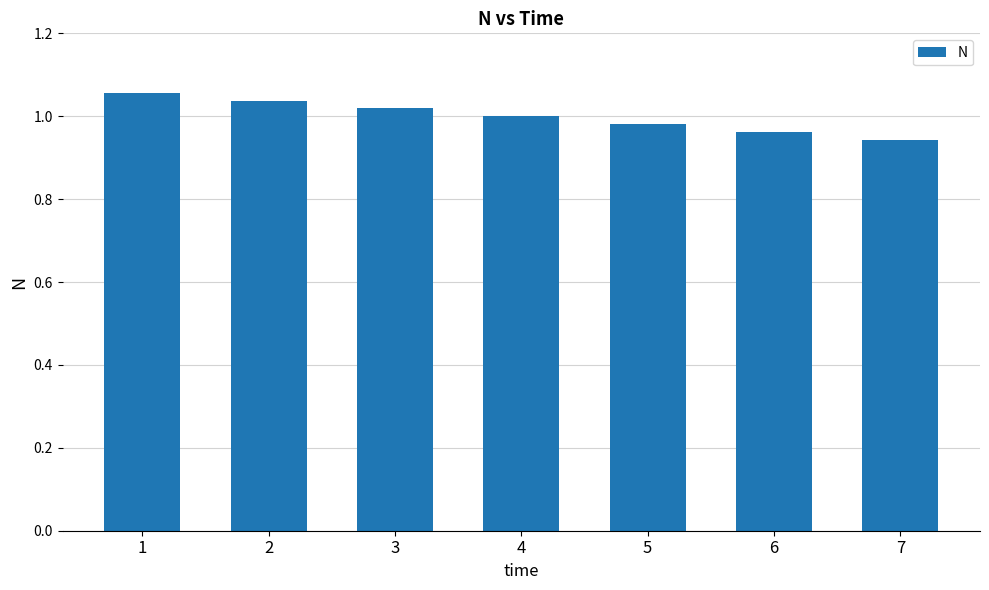

List the labels in order of value, smallest first.

7, 6, 5, 4, 3, 2, 1